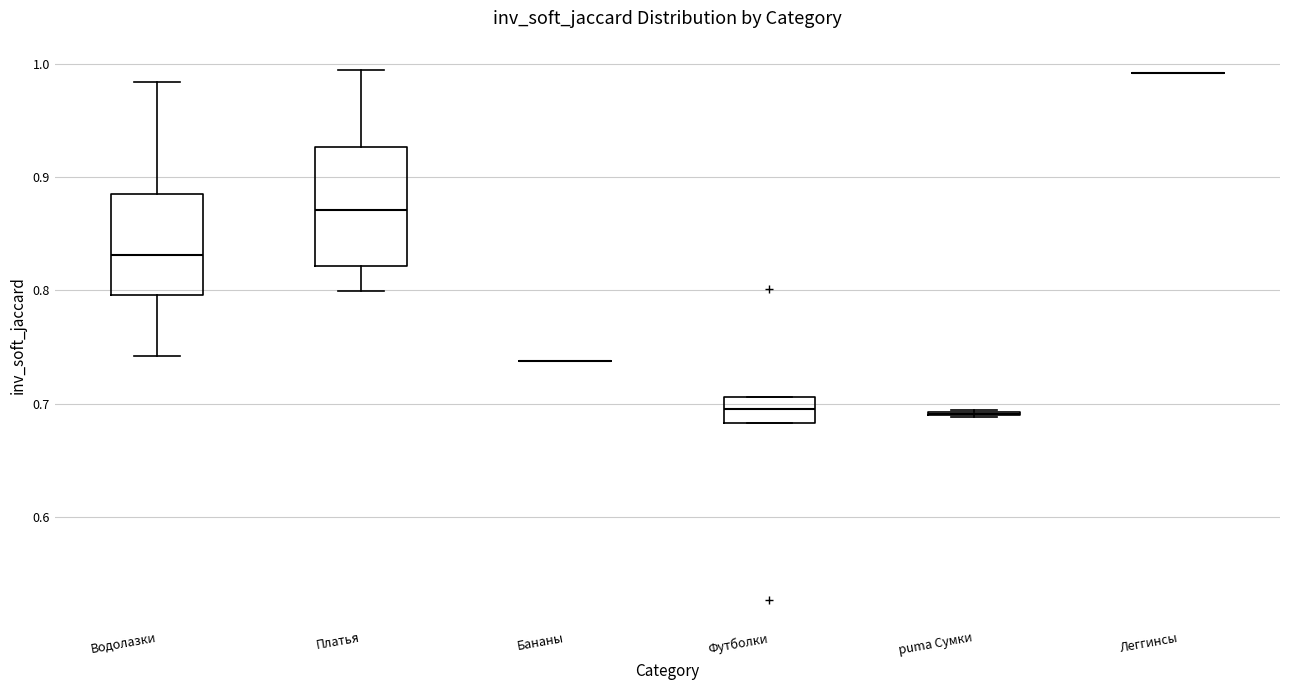

Where is the lower edge of the box for Платья on the y-axis? The values are not printed on the chart, so give them approximately, as read against the axis.

0.82